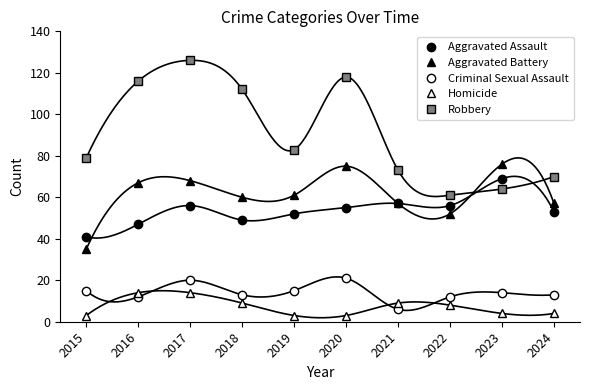

At which label does Criminal Sexual Assault reach its peak?

2020